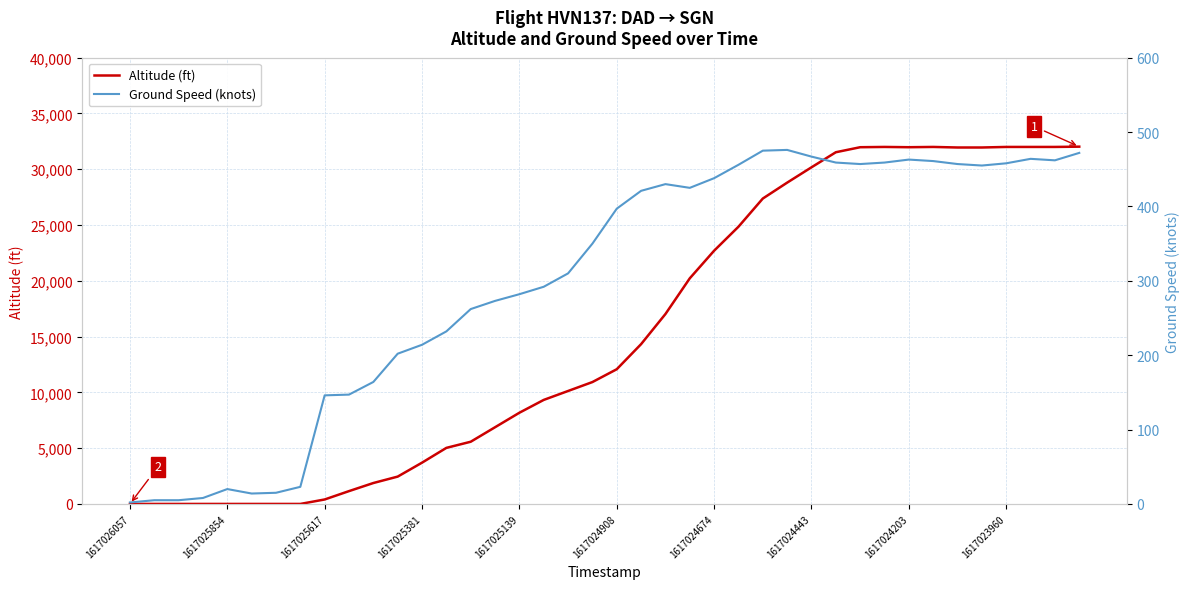

Is it true that Altitude (ft) equals 9325 at 17?

True